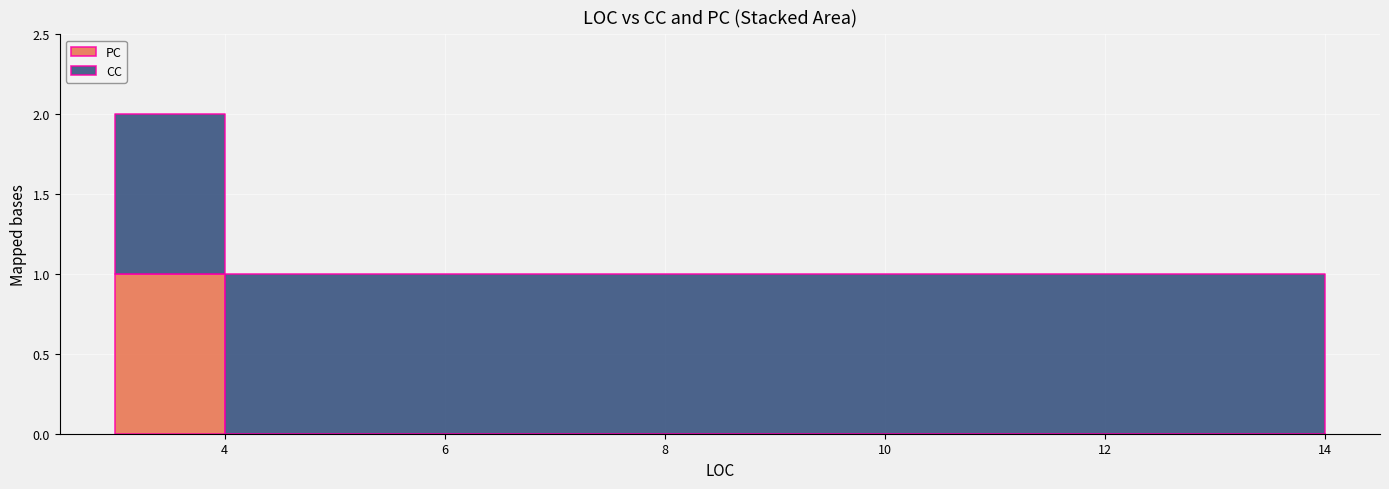

At which category does PC reach its first local peak?

3